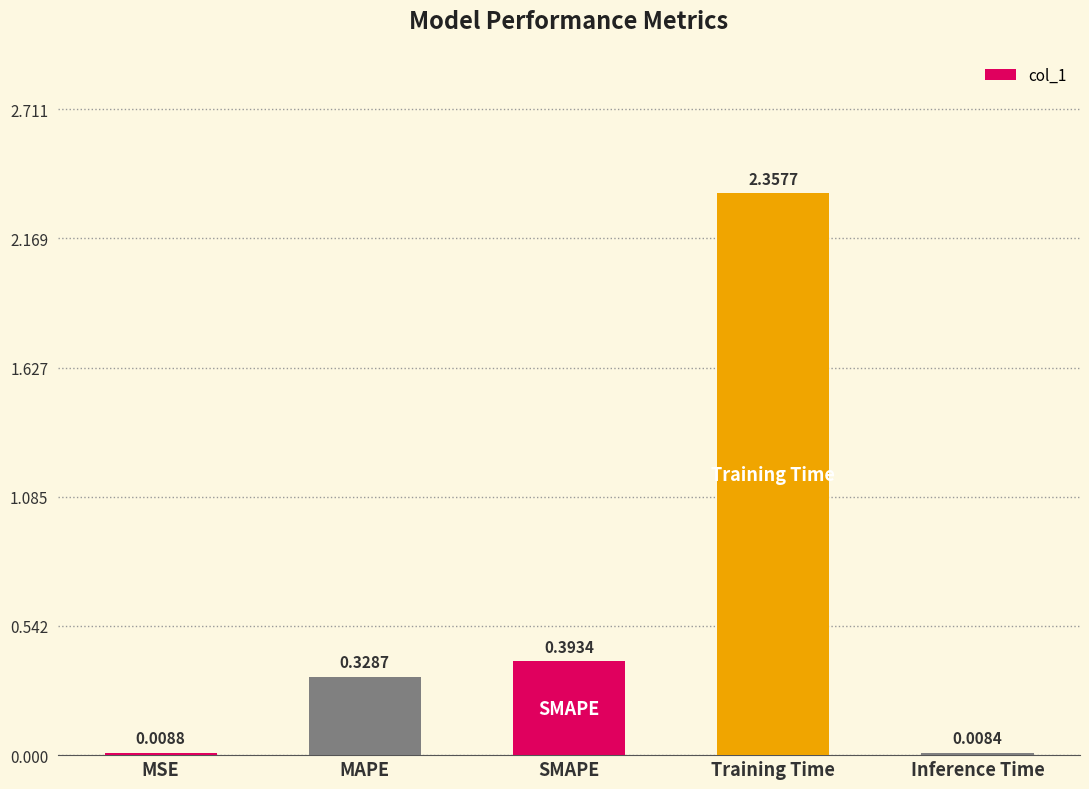

Where is the data nearest to the value 1?

SMAPE